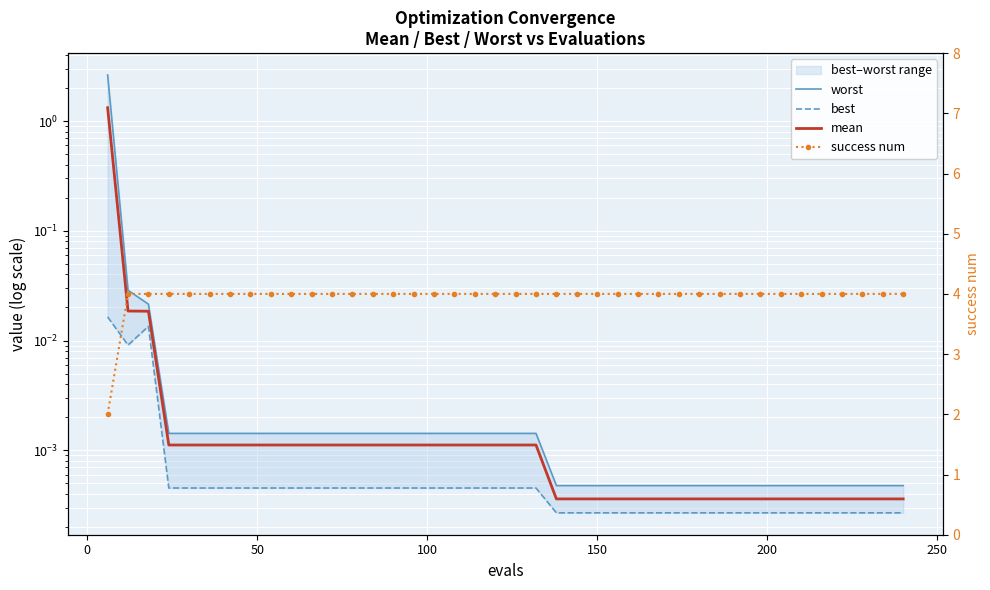

What are all the series names shown in the legend?

worst, best, mean, success num